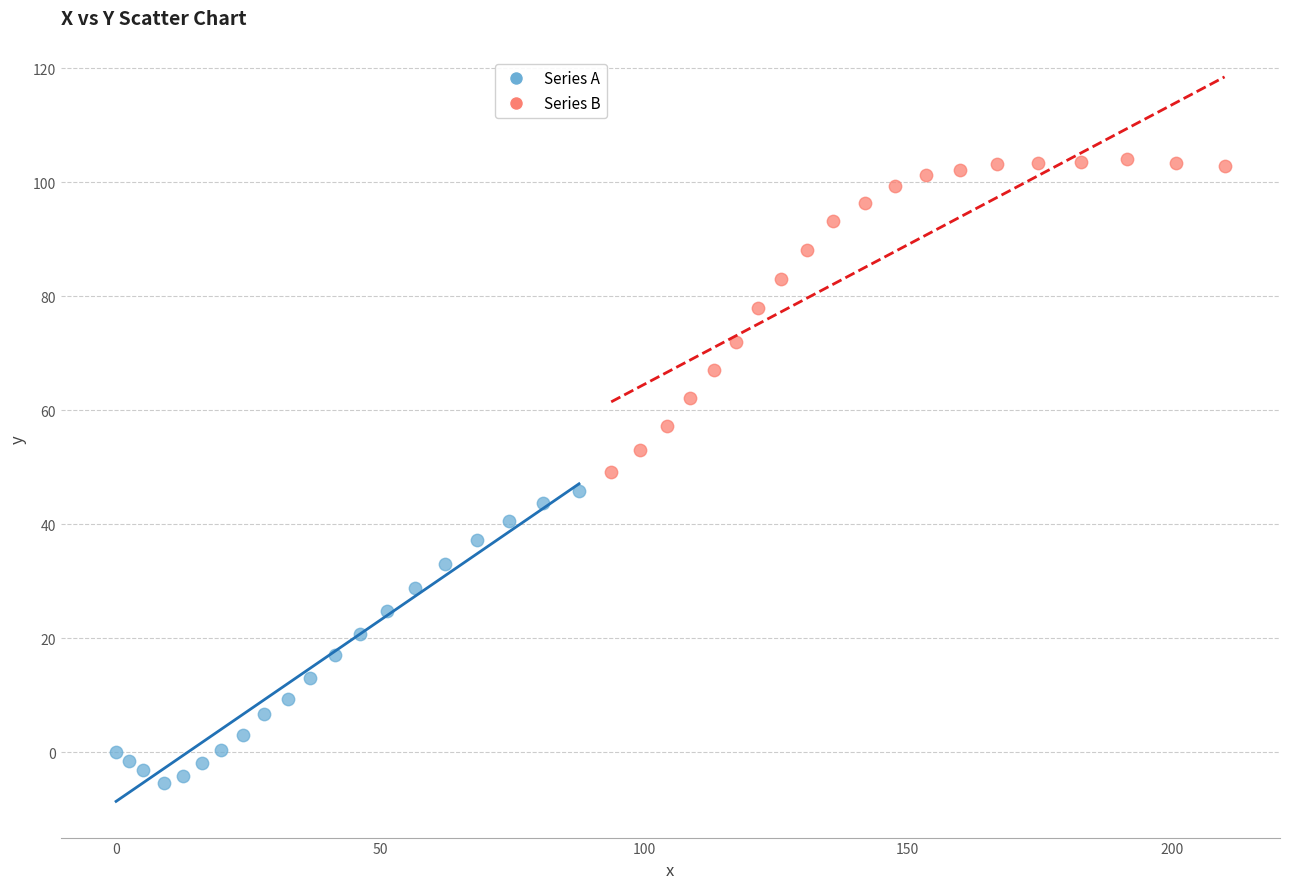

What are all the series names shown in the legend?

Series A, Series B